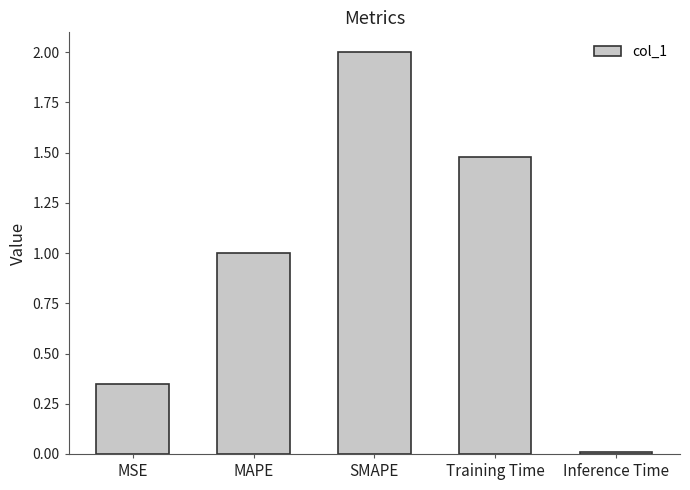

List the labels in order of value, smallest first.

Inference Time, MSE, MAPE, Training Time, SMAPE